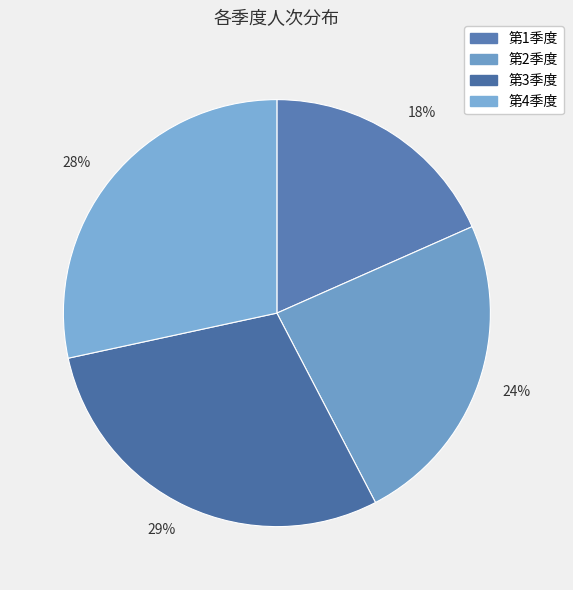

Is there any slice that represents more than half of the pie?

No